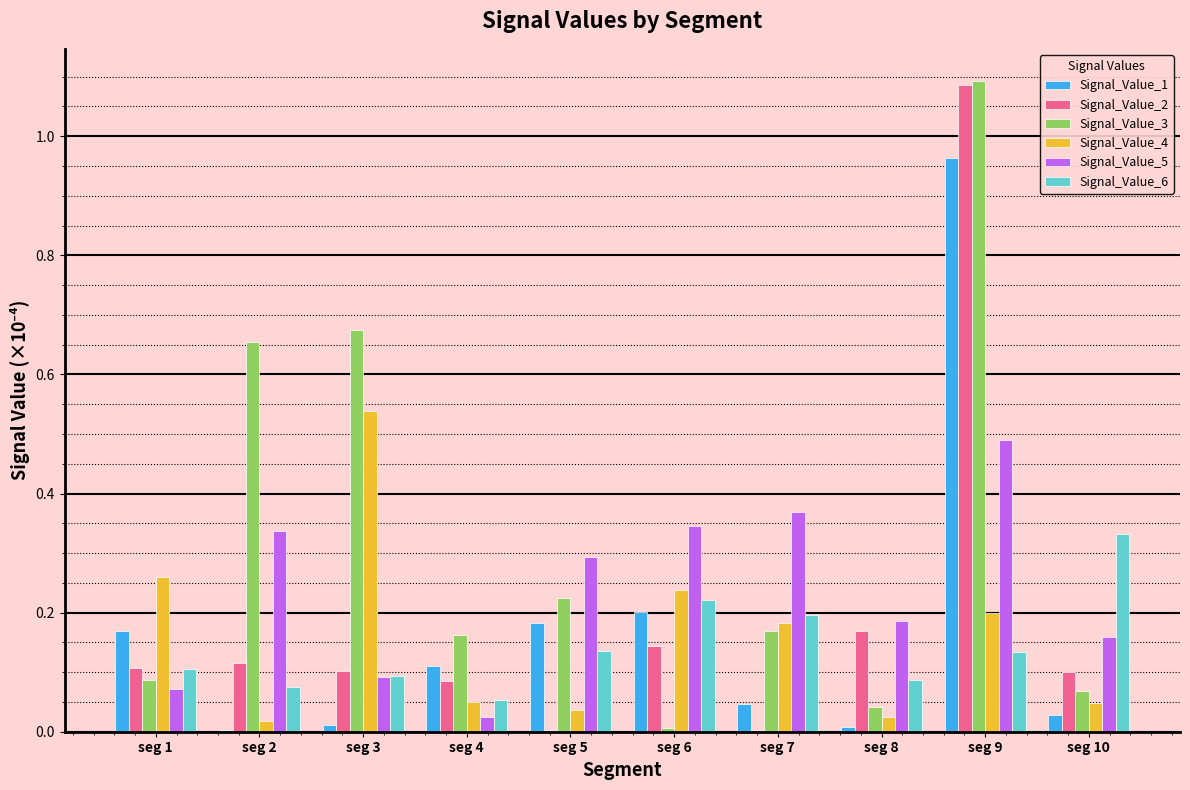

What is the total value across all series at seg 9?

4.0